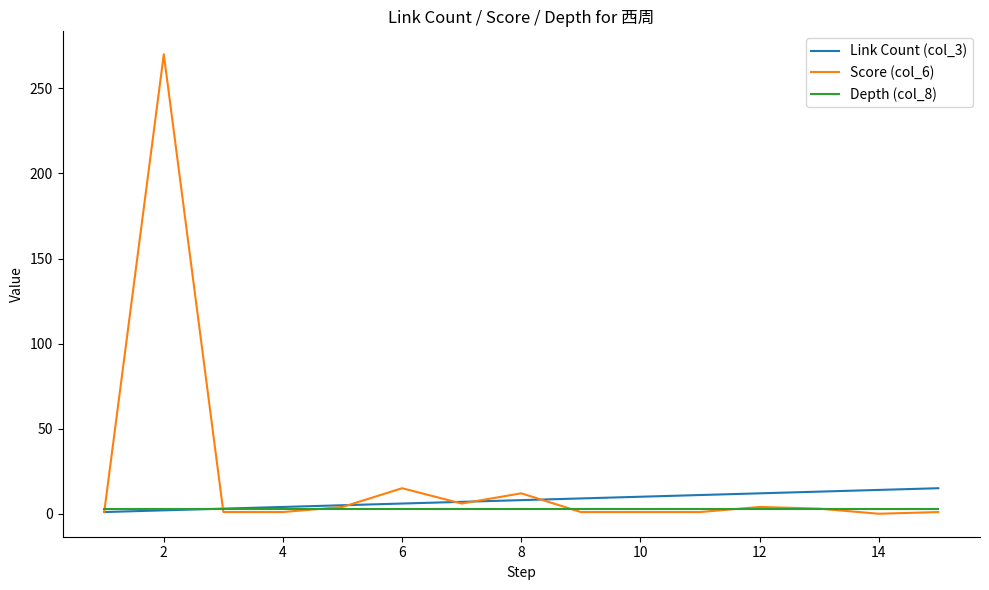

At how many categories does at least one series exceed 22?

1